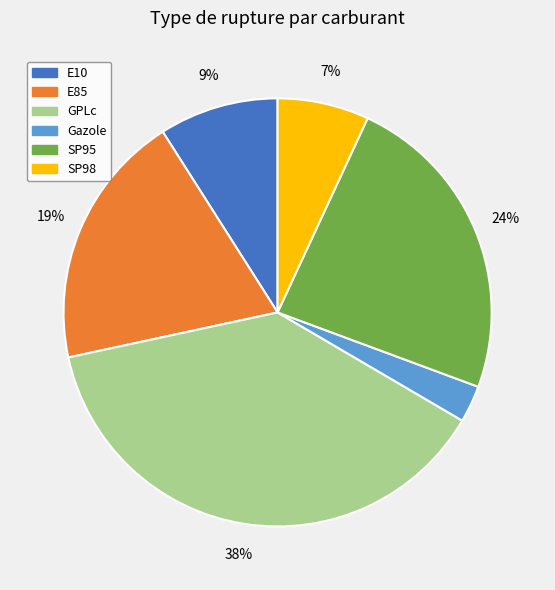

True or false: SP95 accounts for 24% of the total.

True